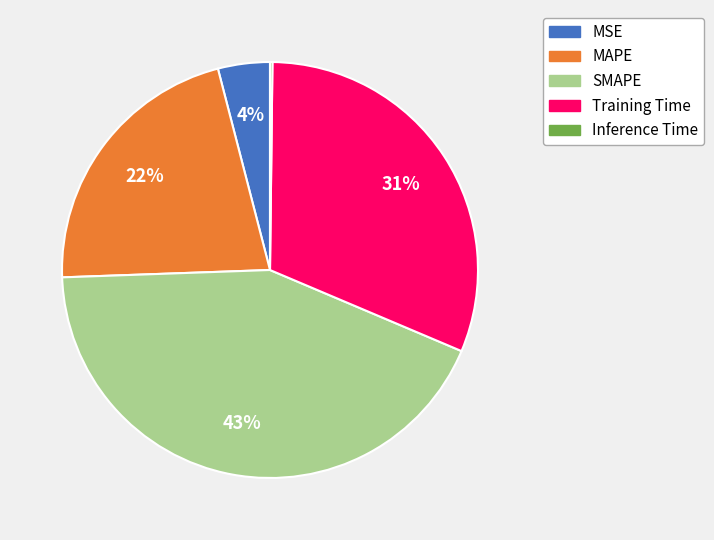

To the nearest percent, what is the difference between the Training Time and SMAPE slice percentages?

12%